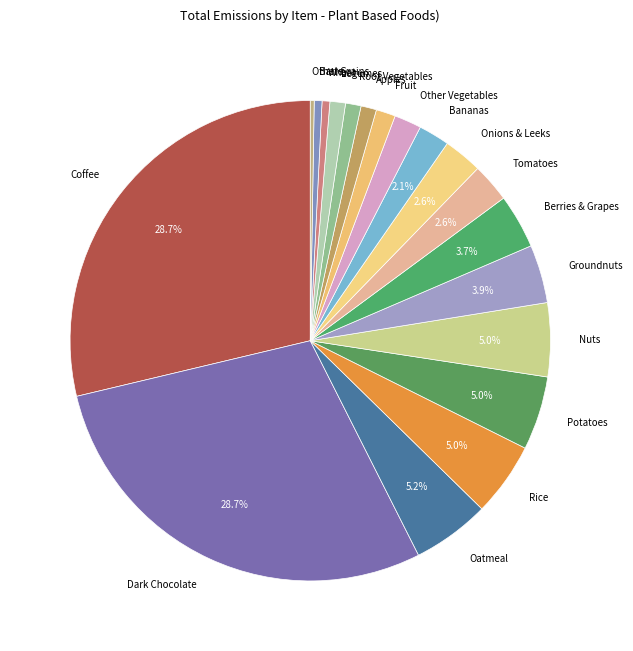

Between Potatoes and Dark Chocolate, which is larger?

Dark Chocolate